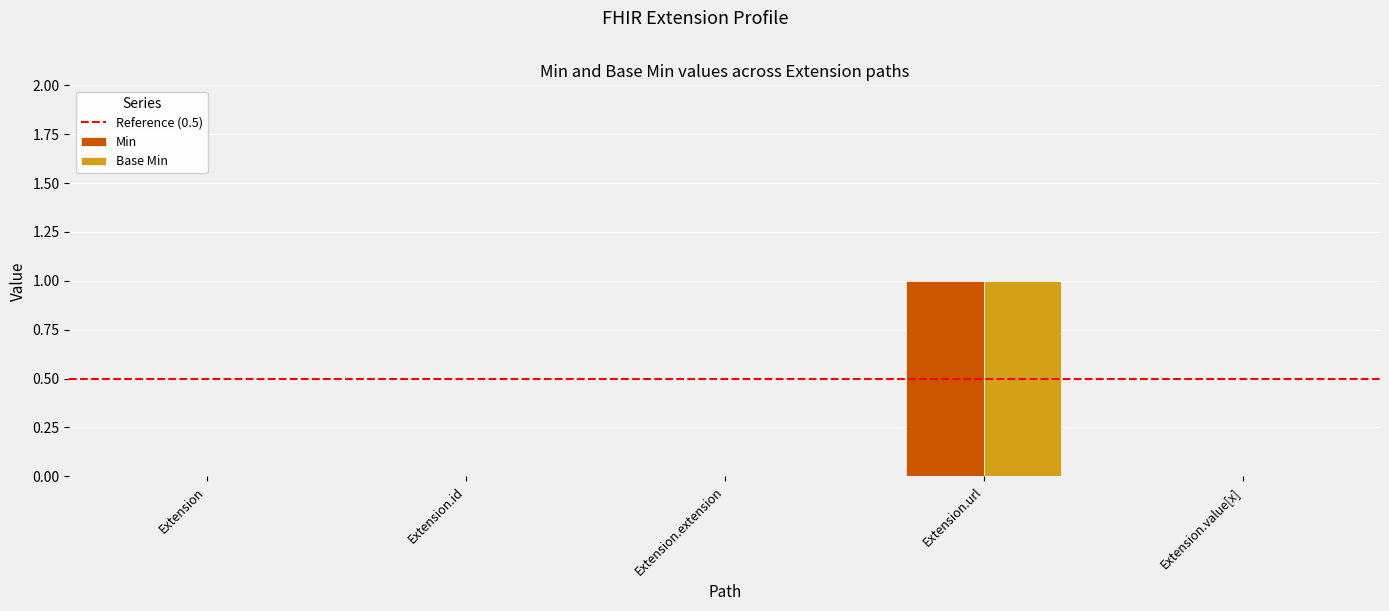

What is the sum of all Base Min values?

1